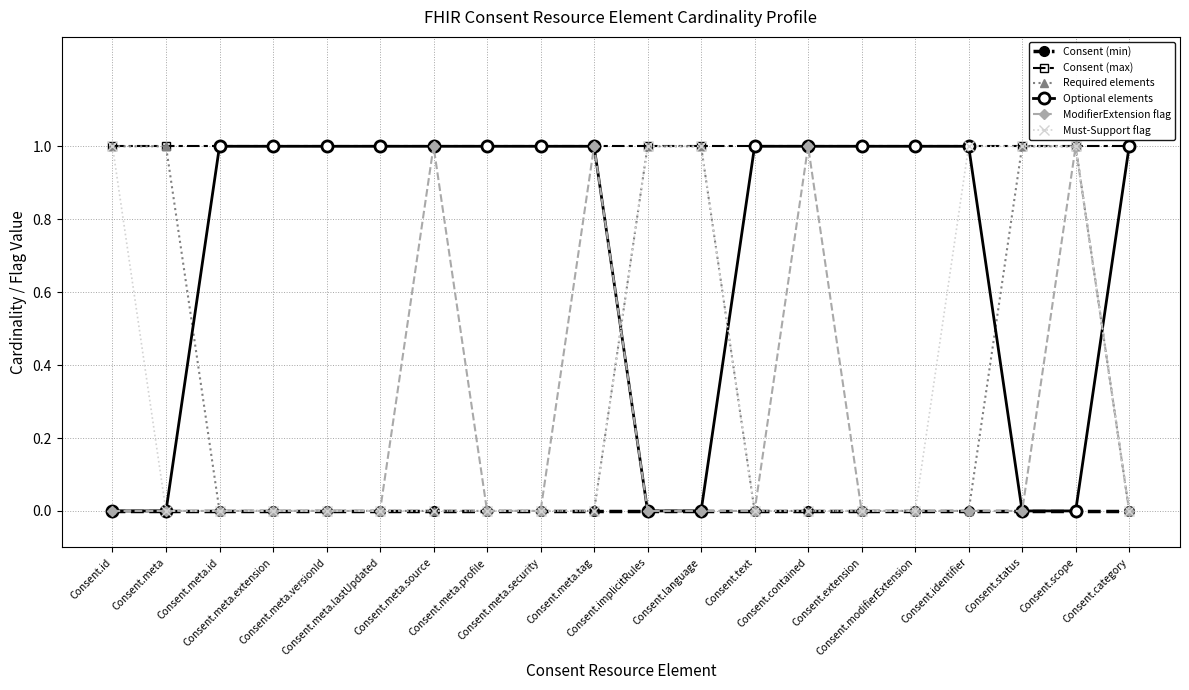

What is the value of the Consent (max) point at the 5th from the left?

1